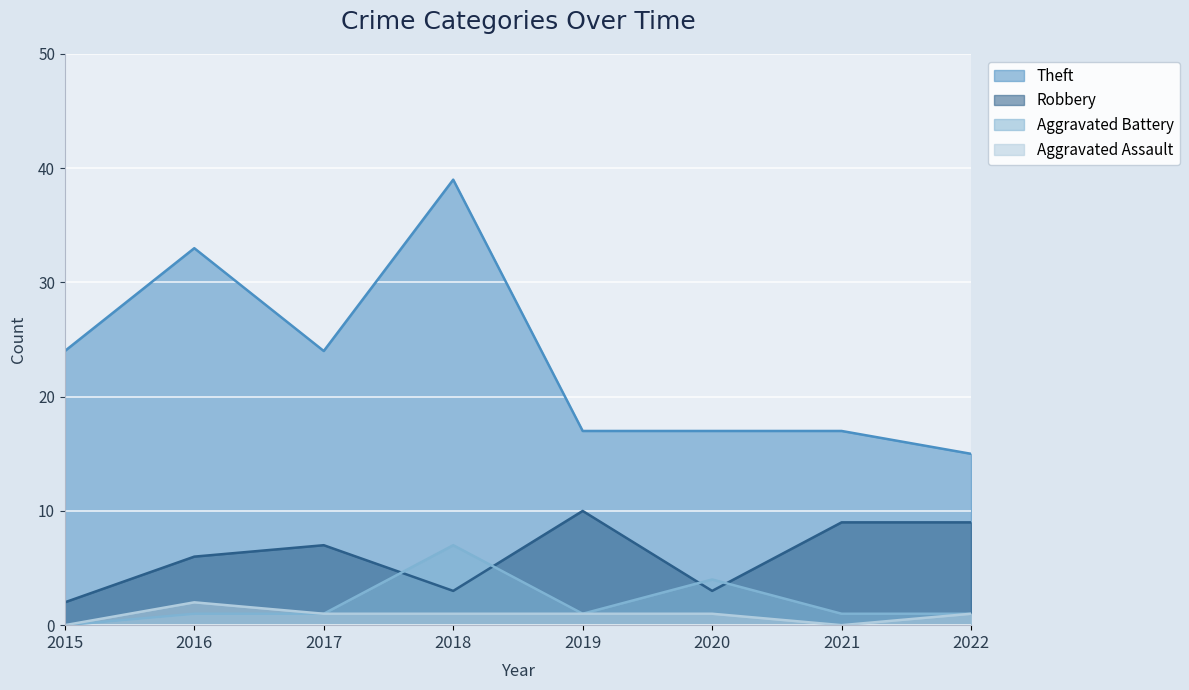

Is it true that Aggravated Assault equals 1 at 2017?

True